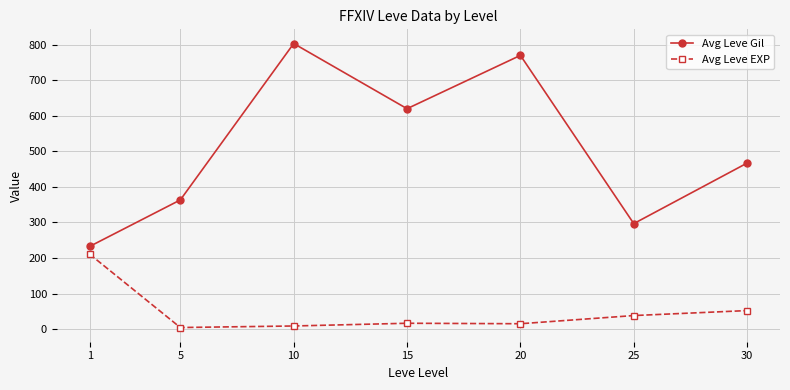

How many data points does each series have?

7